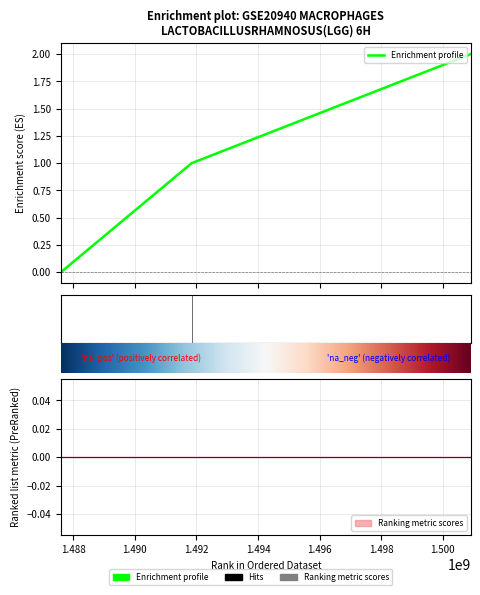

At which label is the value closest to 1?

1491847480